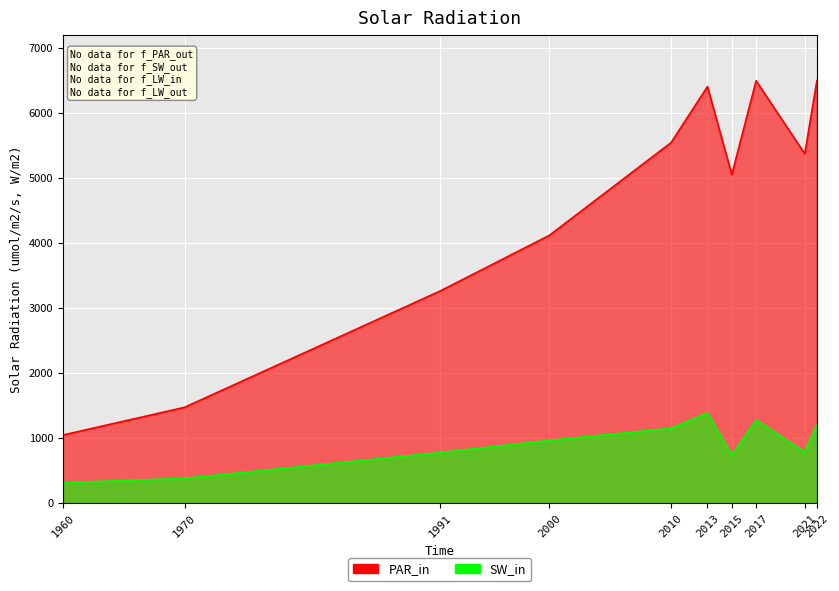

In PAR_in, how many points are lower than both neighbors (excluding endpoints)?

2